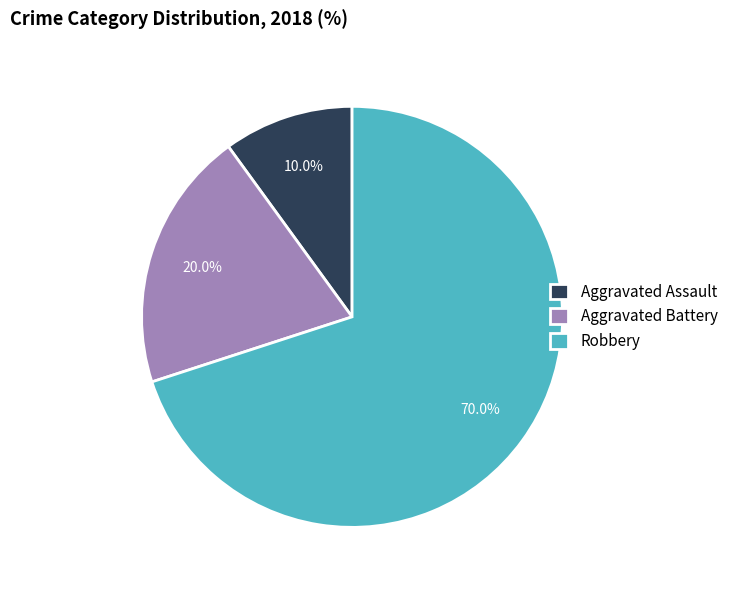

Does any single category account for the majority?

Yes